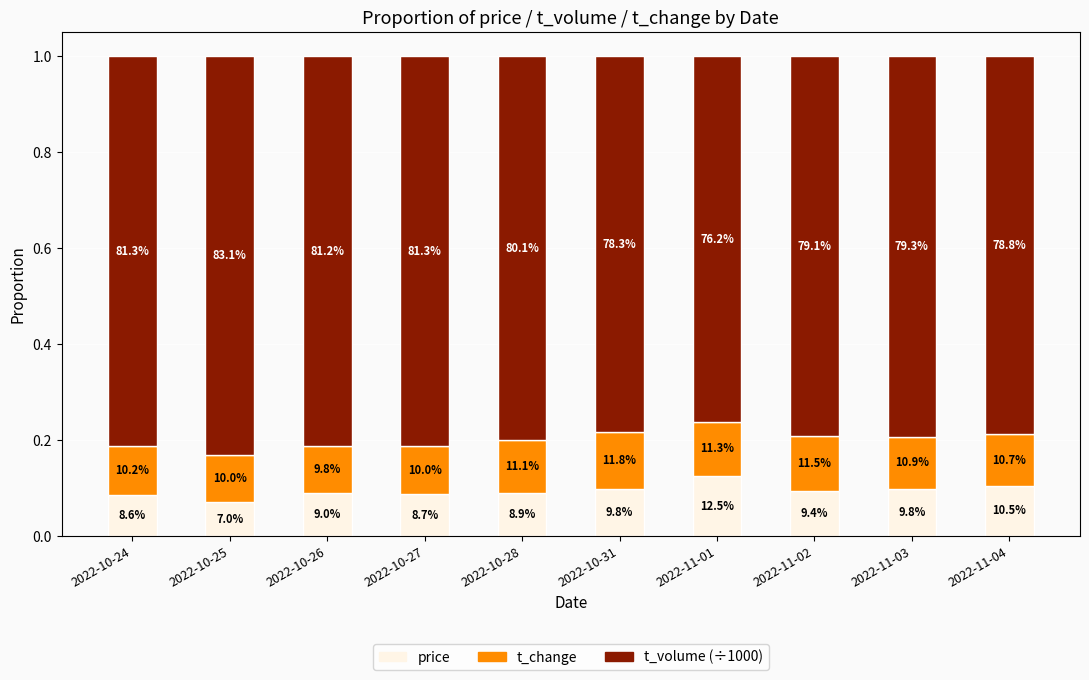

What is the difference between the maximum and minimum values in the t_volume (÷1000) series?

0.1